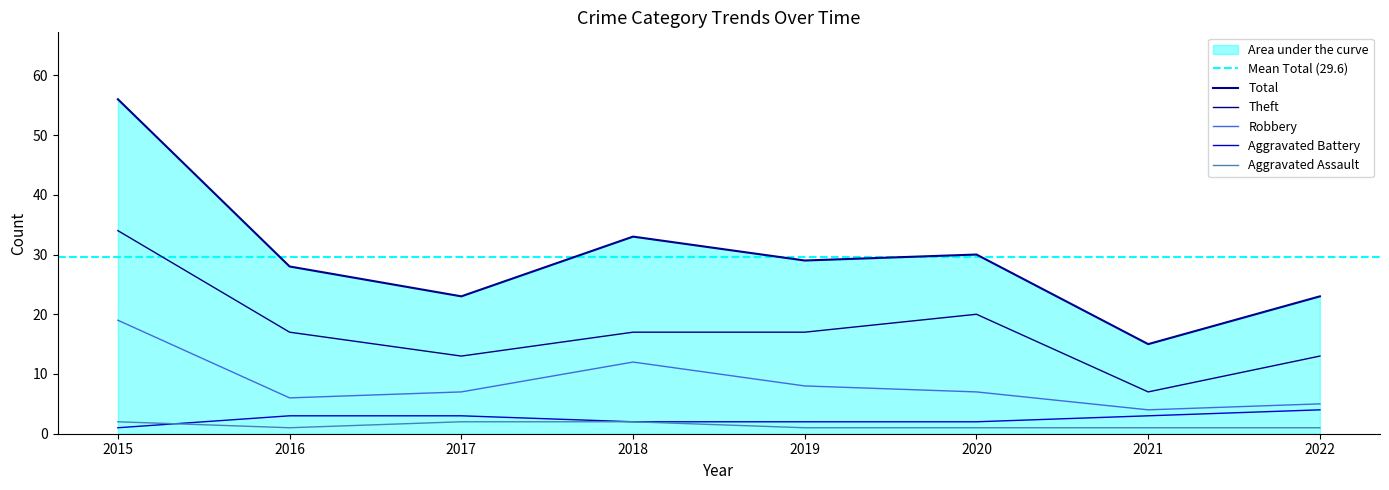

Where do Aggravated Battery and Aggravated Assault first cross each other?

2015 and 2016